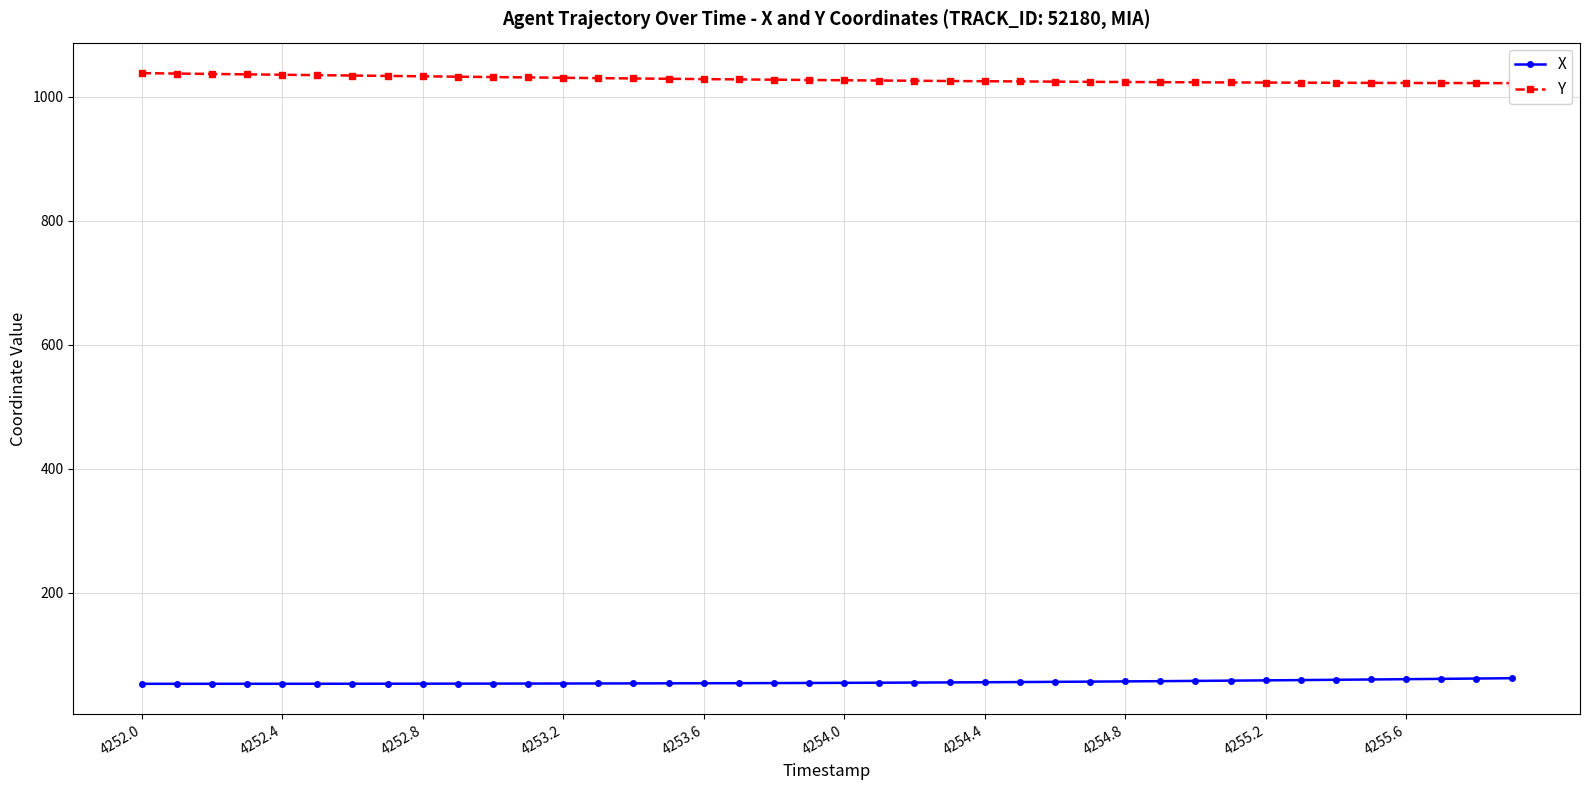

At which category is the sum across all series the highest?

4252.0